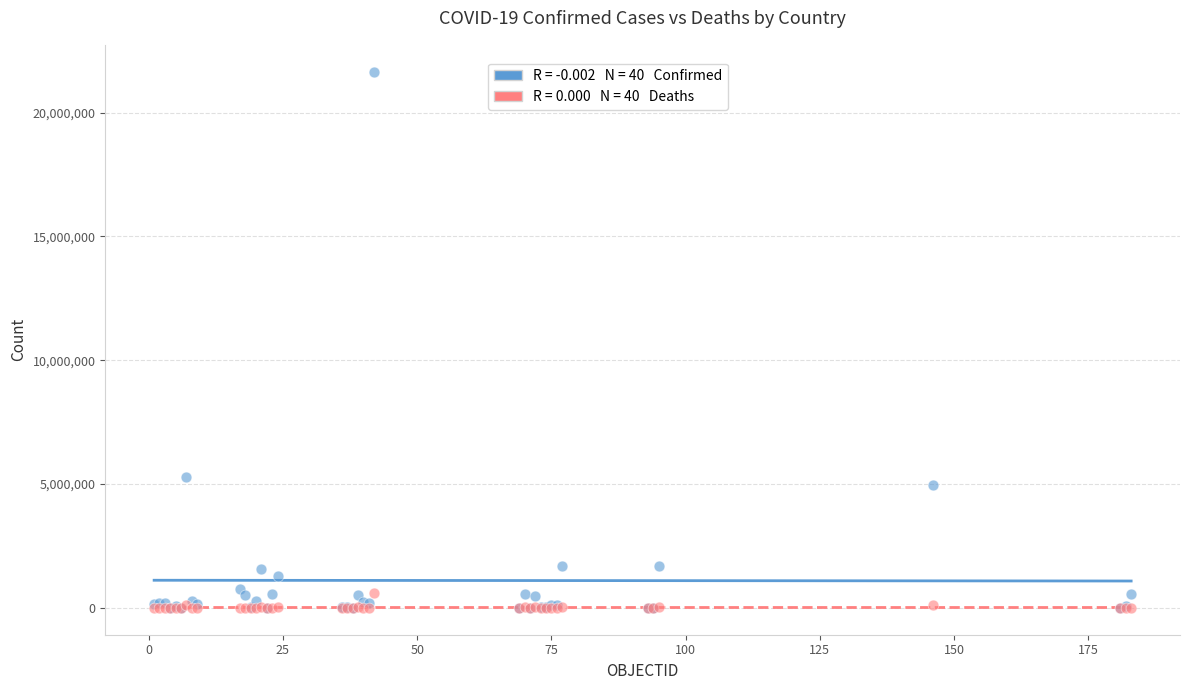

Across all series, what Y value is closest to 10825956?

5273463